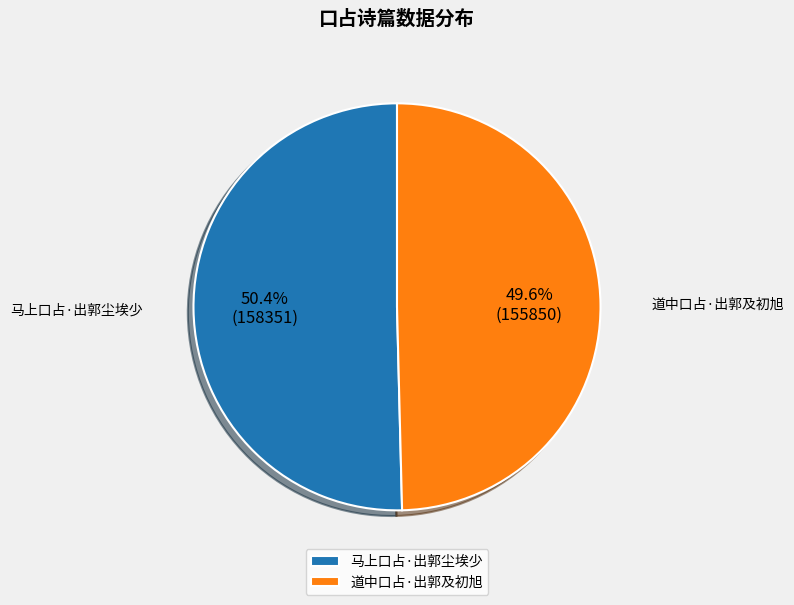

What is the smallest slice in the pie chart?

道中口占·出郭及初旭